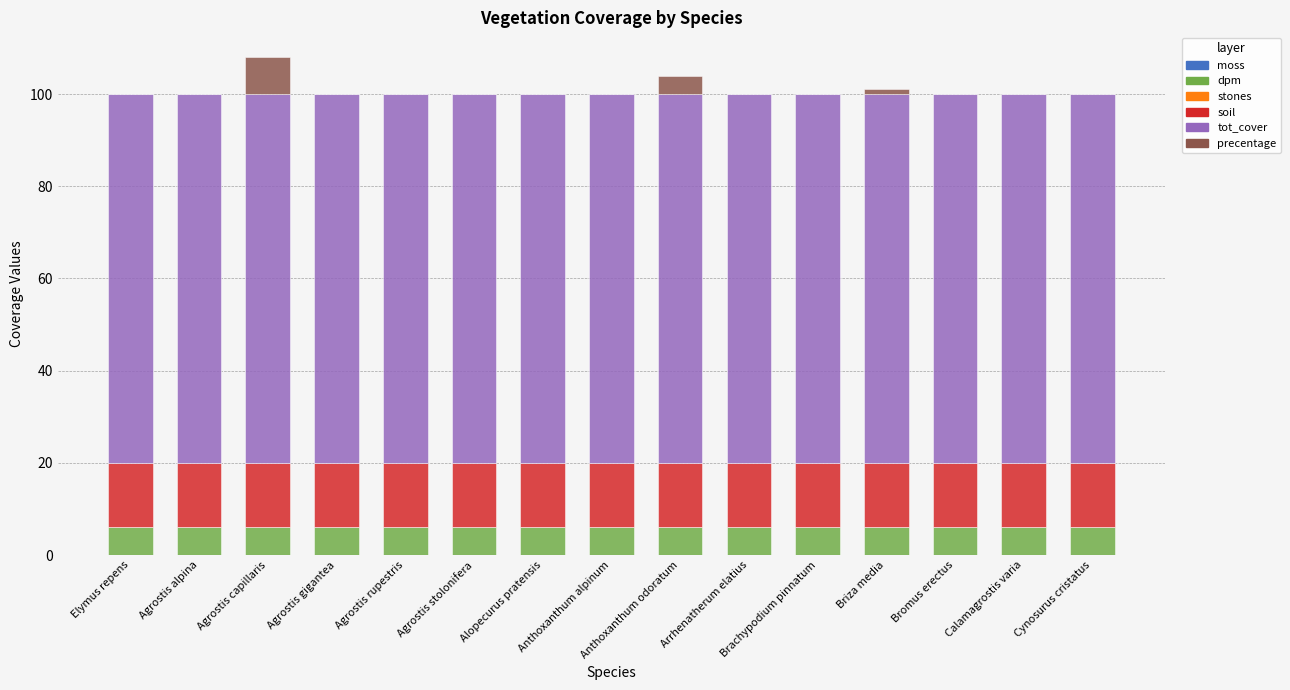

Is it true that dpm equals 6 at Calamagrostis varia?

True